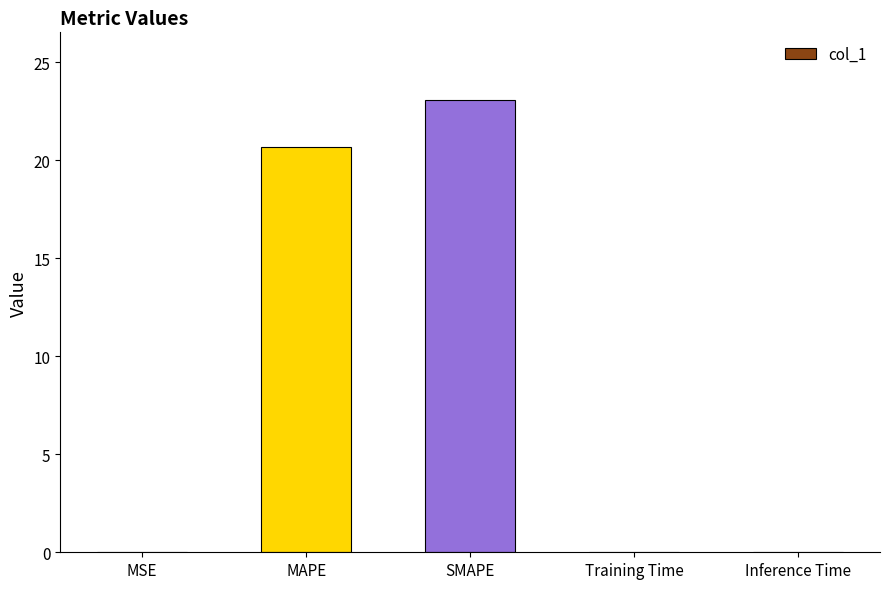

What is the maximum value shown in the chart?

23.1